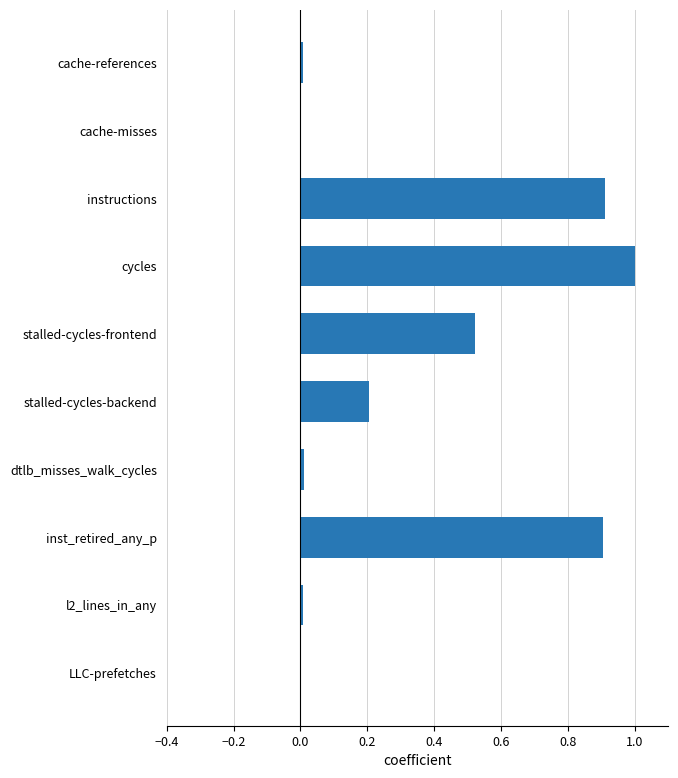

What is the maximum value shown in the chart?

1.0